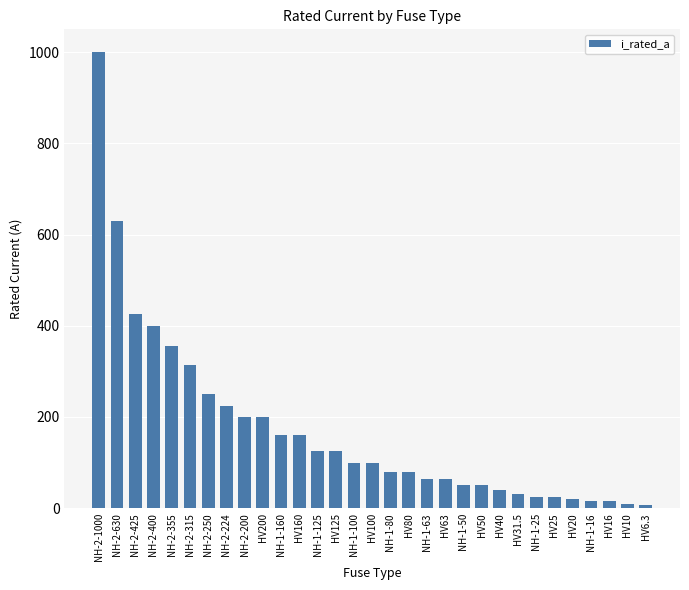

Between NH-2-250 and NH-2-224, which is larger?

NH-2-250